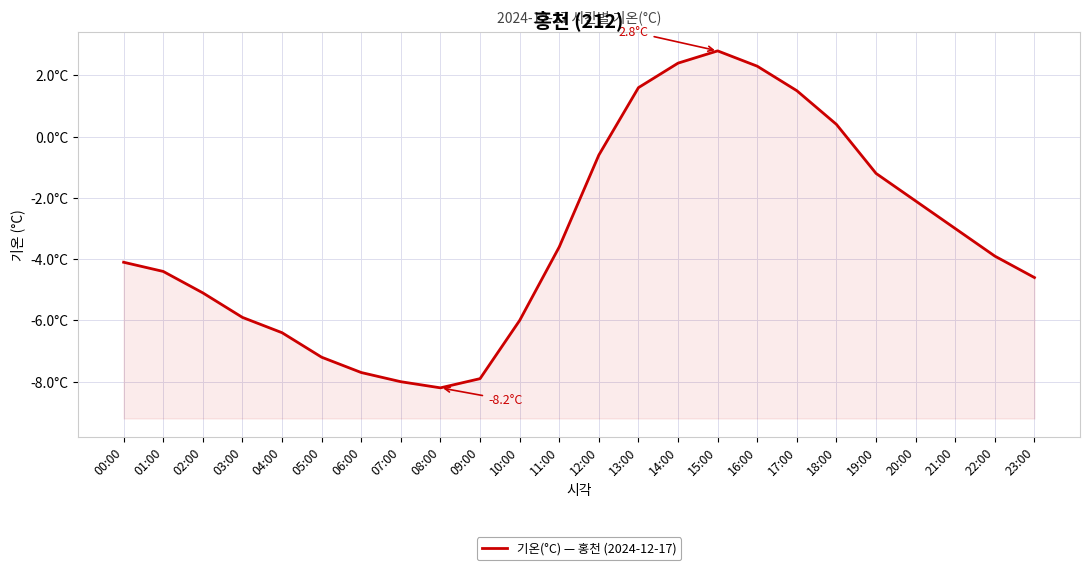

Where is the data nearest to the value -2?

20:00